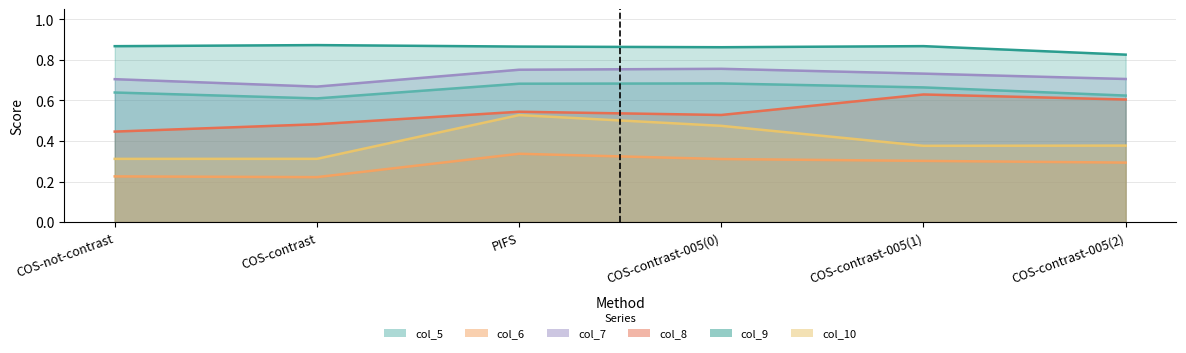

Where is the first local minimum for col_9?

COS-contrast-005(0)